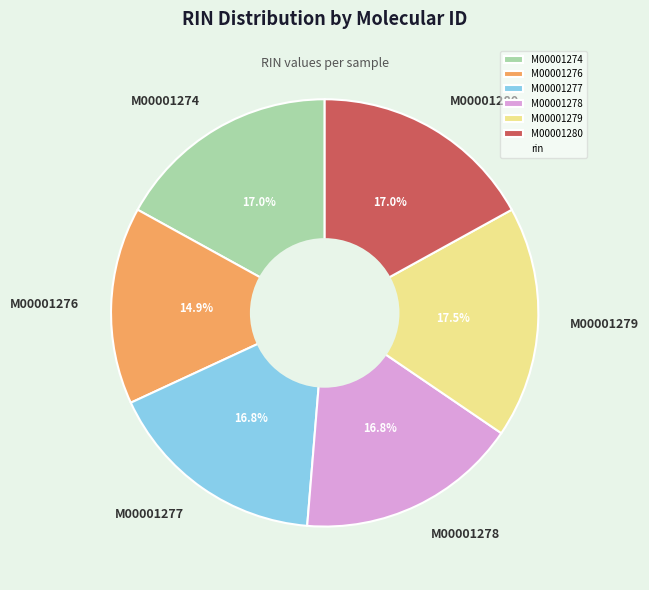

Is the sum of M00001280 and M00001277 greater than half?

No